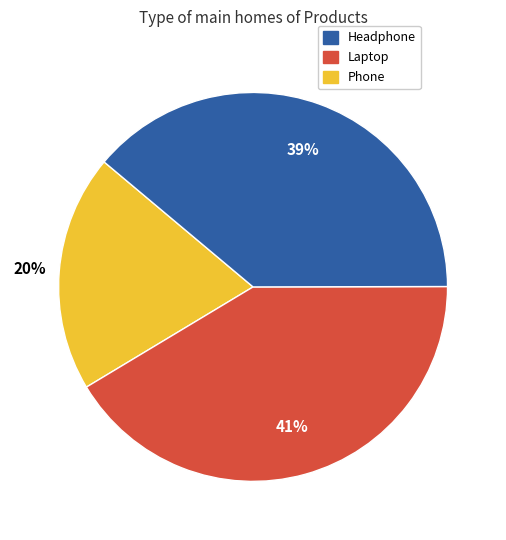

Is Headphone the majority of the pie?

No